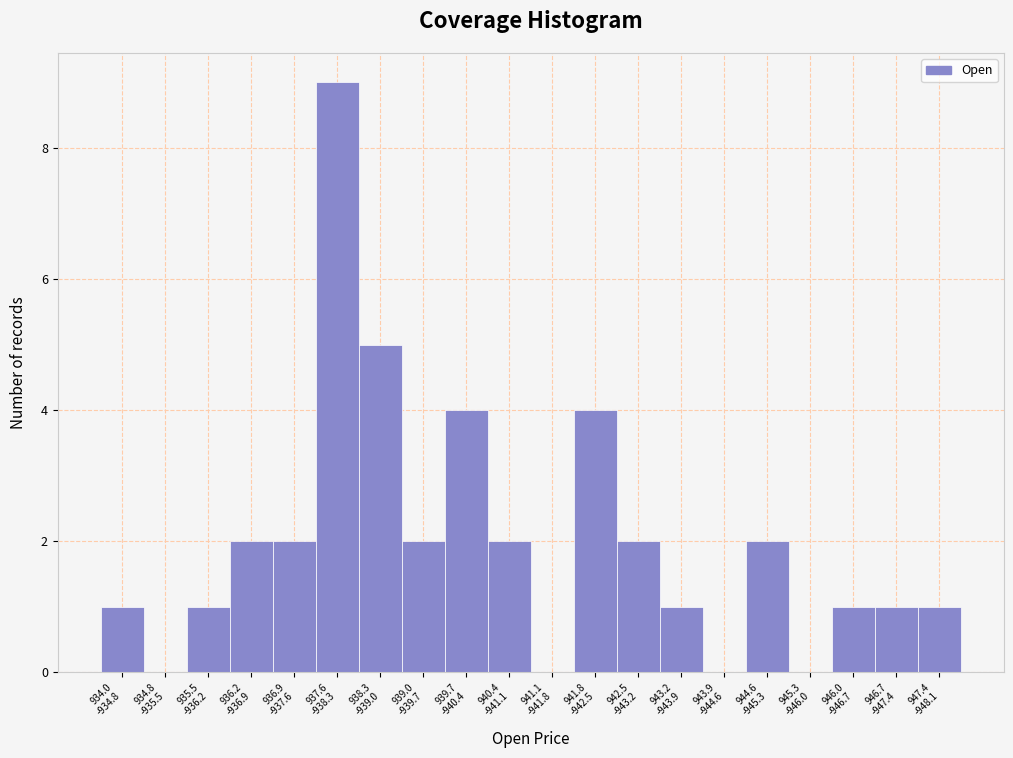

What is the maximum value shown in the chart?

9